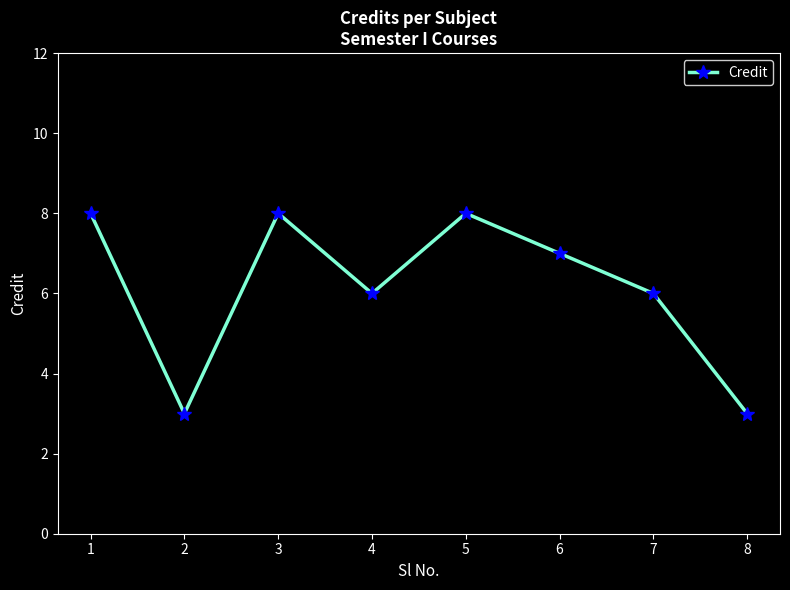

Reading left to right, extract all data points from this chart.

8	3	8	6	8	7	6	3